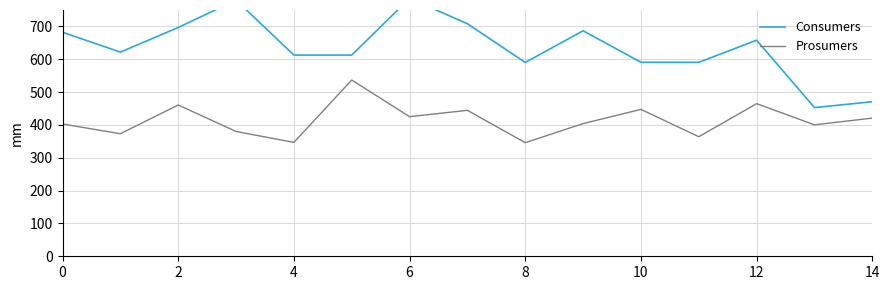

At 14, list the series in order from largest to smallest.

Consumers, Prosumers